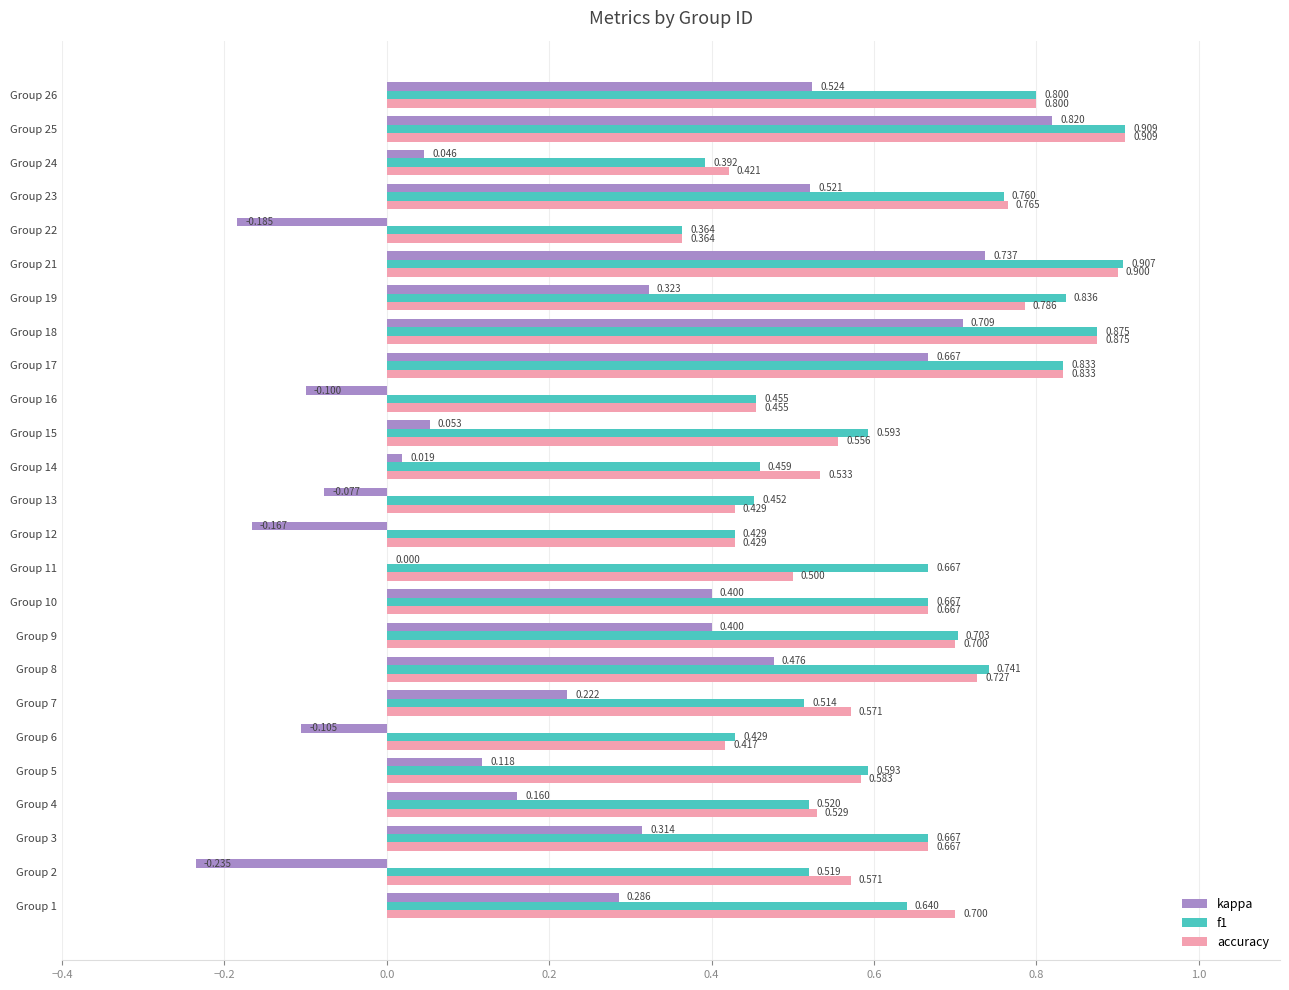

Is the value of kappa at Group 25 greater than the value of accuracy at Group 25?

No